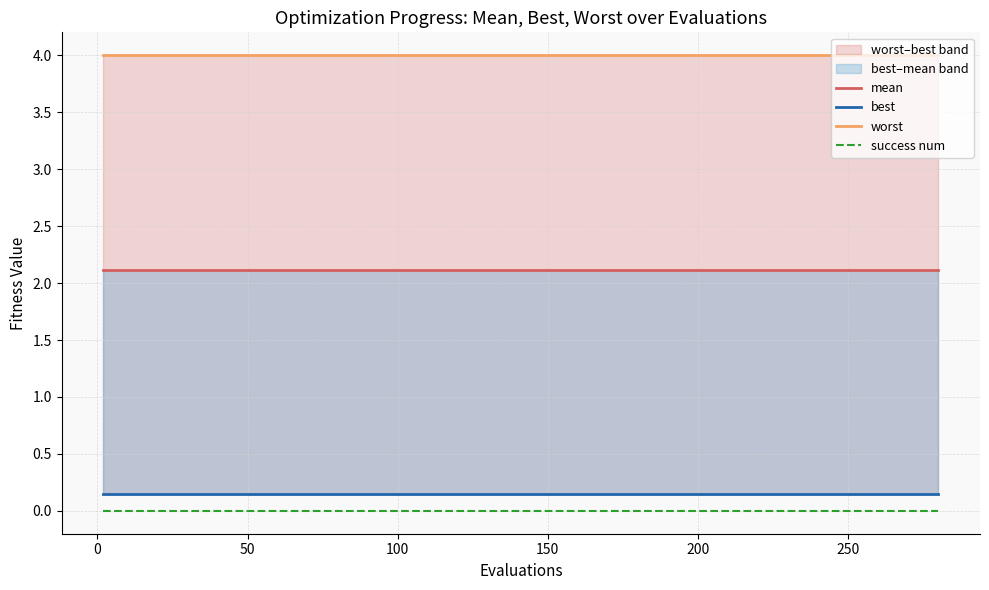

Reading left to right, extract all data points from this chart.

mean: 2.1	2.1	2.1	2.1	2.1	2.1	2.1	2.1	2.1	2.1	2.1	2.1	2.1	2.1	2.1	2.1	2.1	2.1	2.1	2.1
best: 0.1	0.1	0.1	0.1	0.1	0.1	0.1	0.1	0.1	0.1	0.1	0.1	0.1	0.1	0.1	0.1	0.1	0.1	0.1	0.1
worst: 4.0	4.0	4.0	4.0	4.0	4.0	4.0	4.0	4.0	4.0	4.0	4.0	4.0	4.0	4.0	4.0	4.0	4.0	4.0	4.0
success num: 0.0	0.0	0.0	0.0	0.0	0.0	0.0	0.0	0.0	0.0	0.0	0.0	0.0	0.0	0.0	0.0	0.0	0.0	0.0	0.0